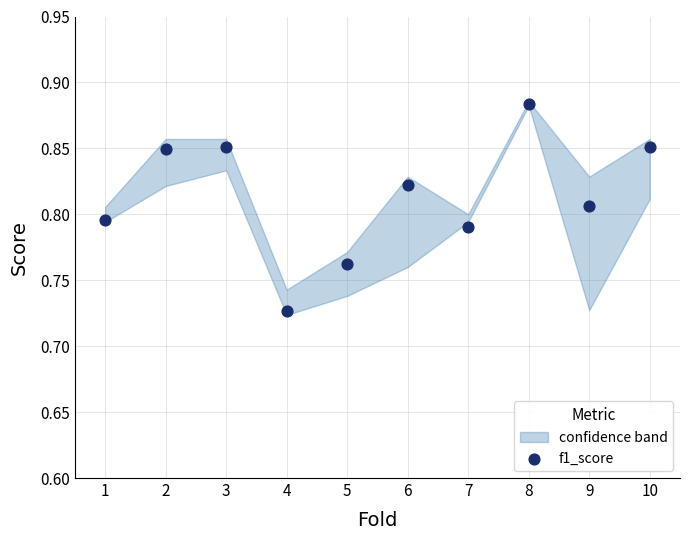

What is the average X value?

5.5